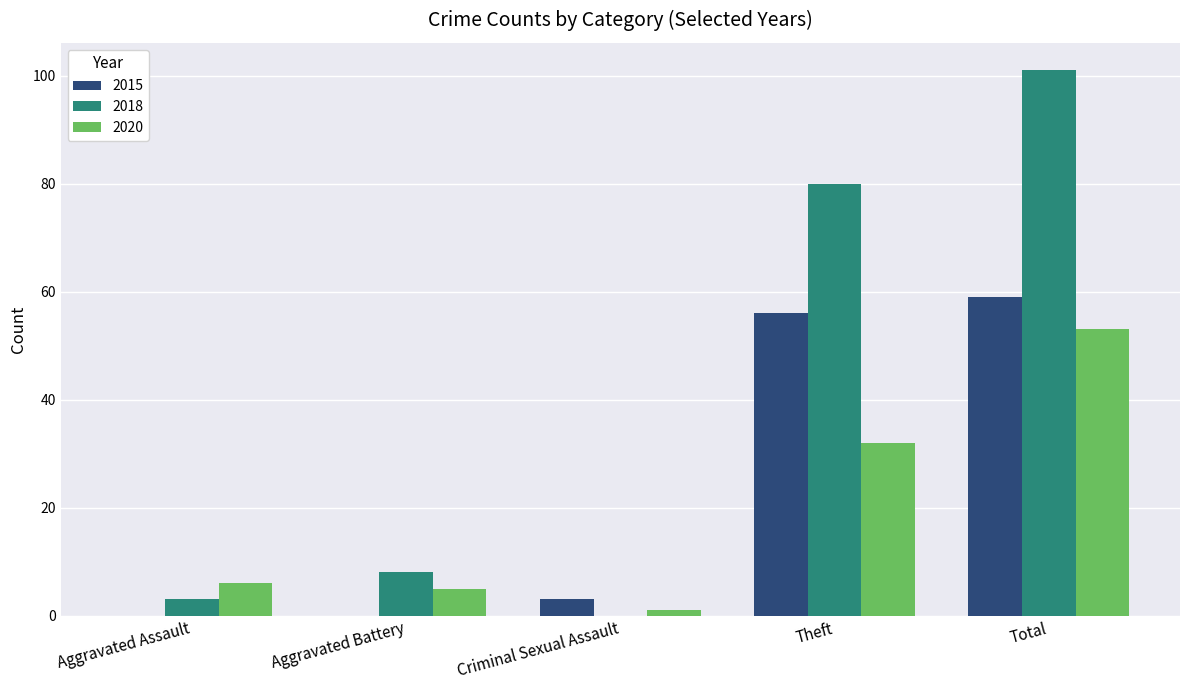

The 2018 series shows 101 at Total. True or false?

True